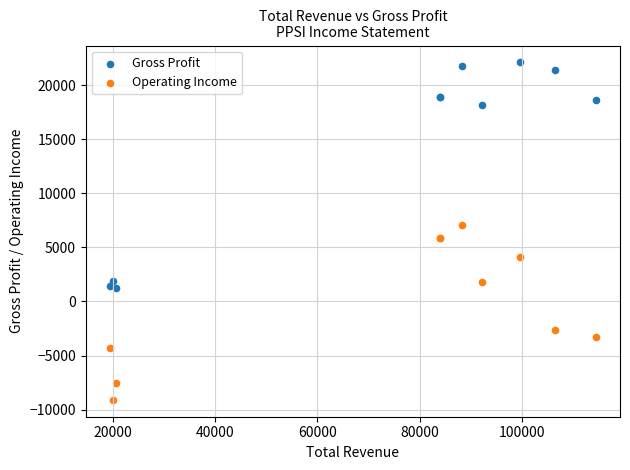

What are all the series names shown in the legend?

Gross Profit, Operating Income